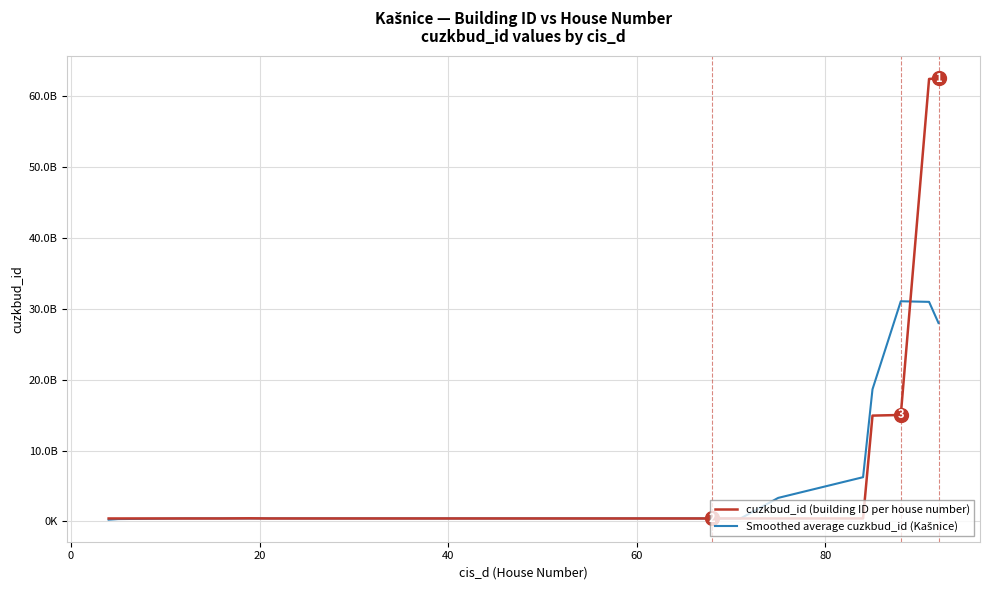

Does the chart have visible grid lines?

Yes